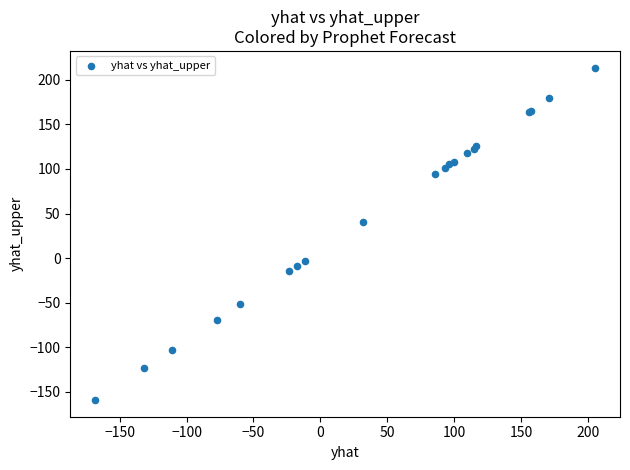

What Y value in the scatter plot is closest to 27?

40.0